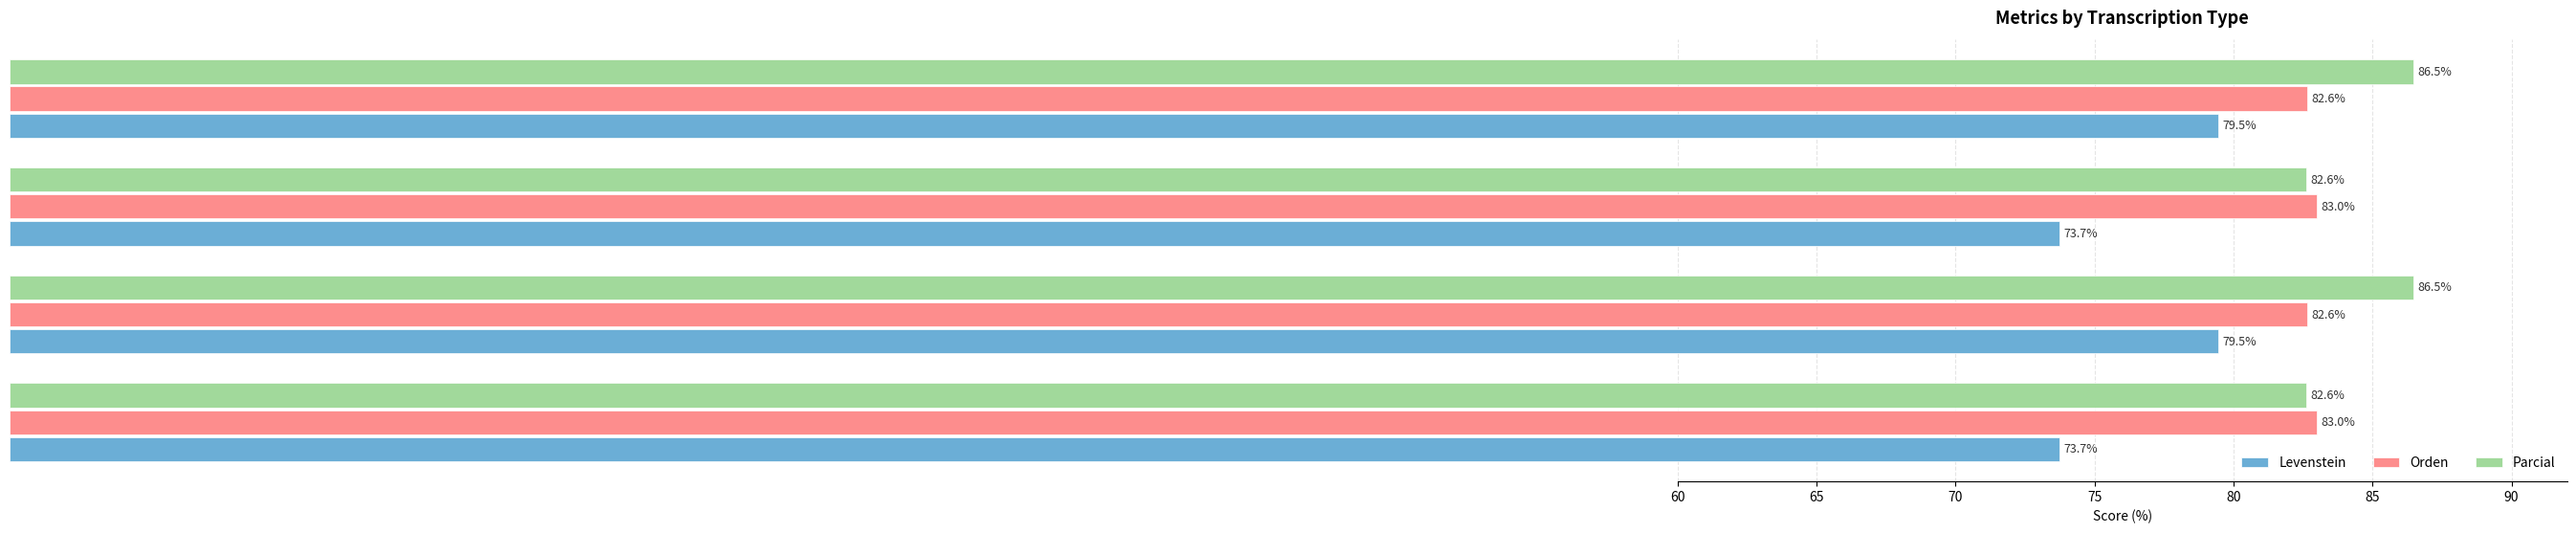

What is the difference between the highest and lowest values at Dialectal?

9.3